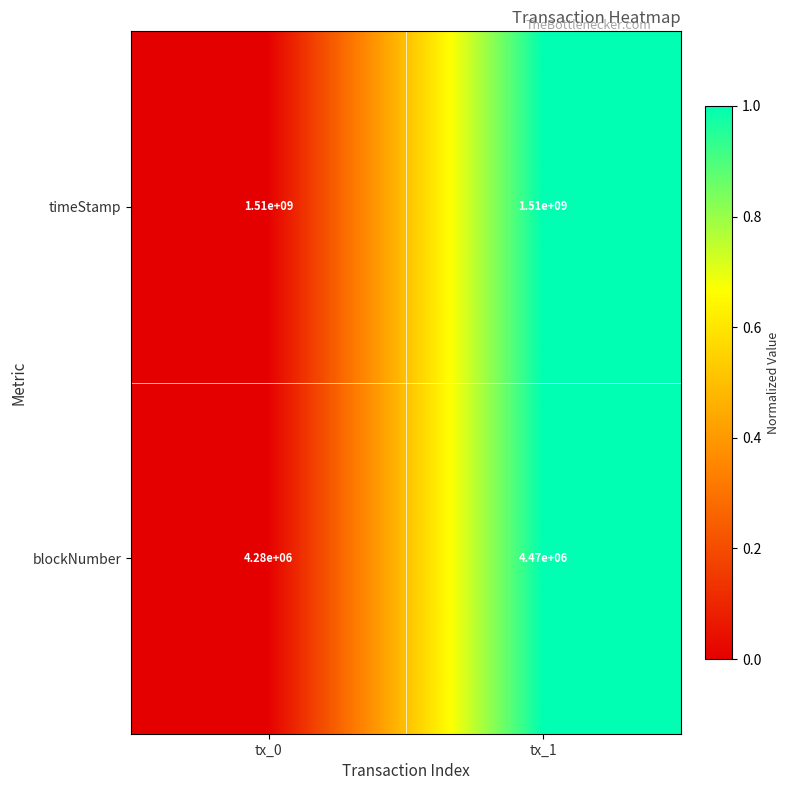

What is the maximum value for blockNumber?

4470000